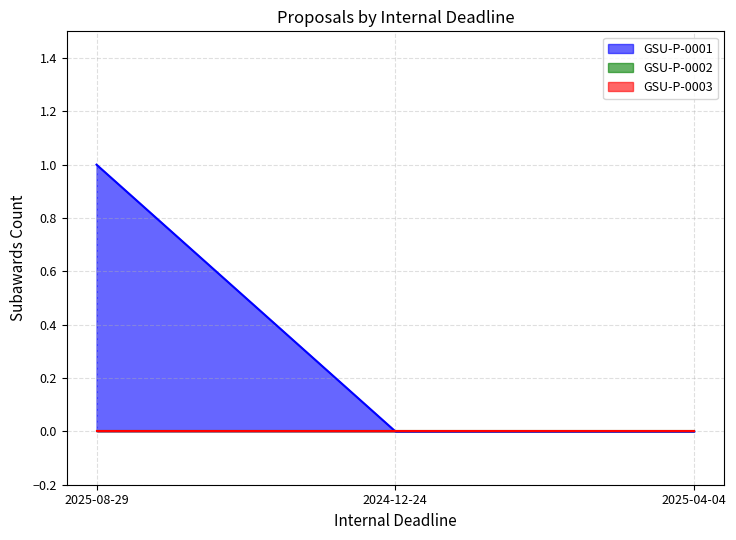

Reading left to right, extract all data points from this chart.

2025-08-29=1	2024-12-24=0	2025-04-04=0